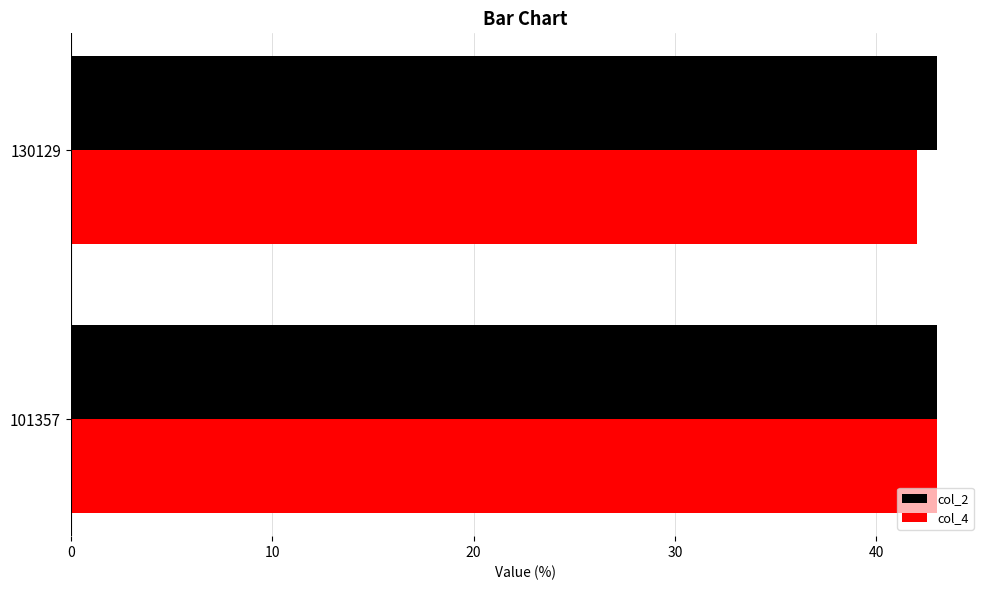

What is the highest value of the col_4 series?

43